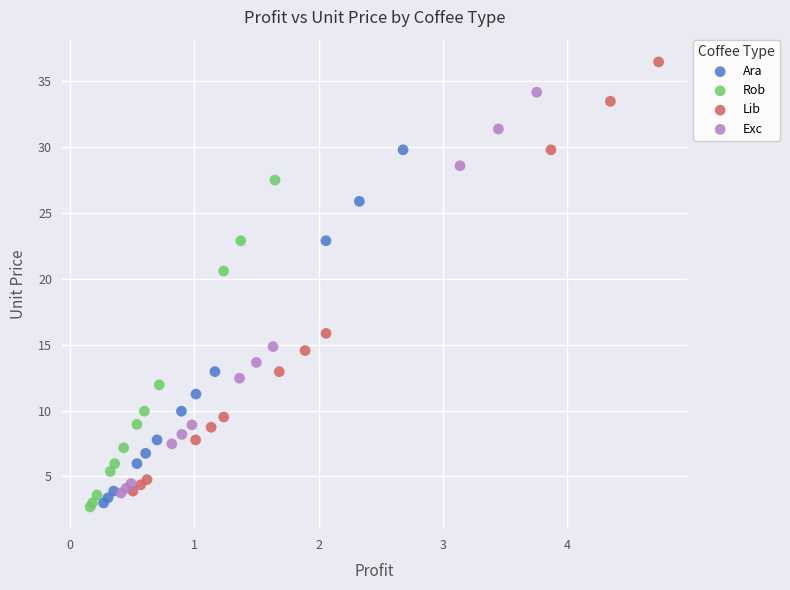

Which series has the largest Y range (max minus min)?

Lib